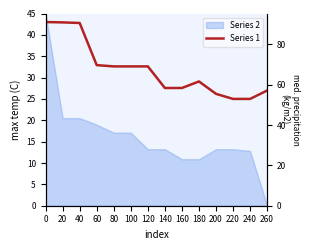

What is the minimum value shown in the chart?

25.0